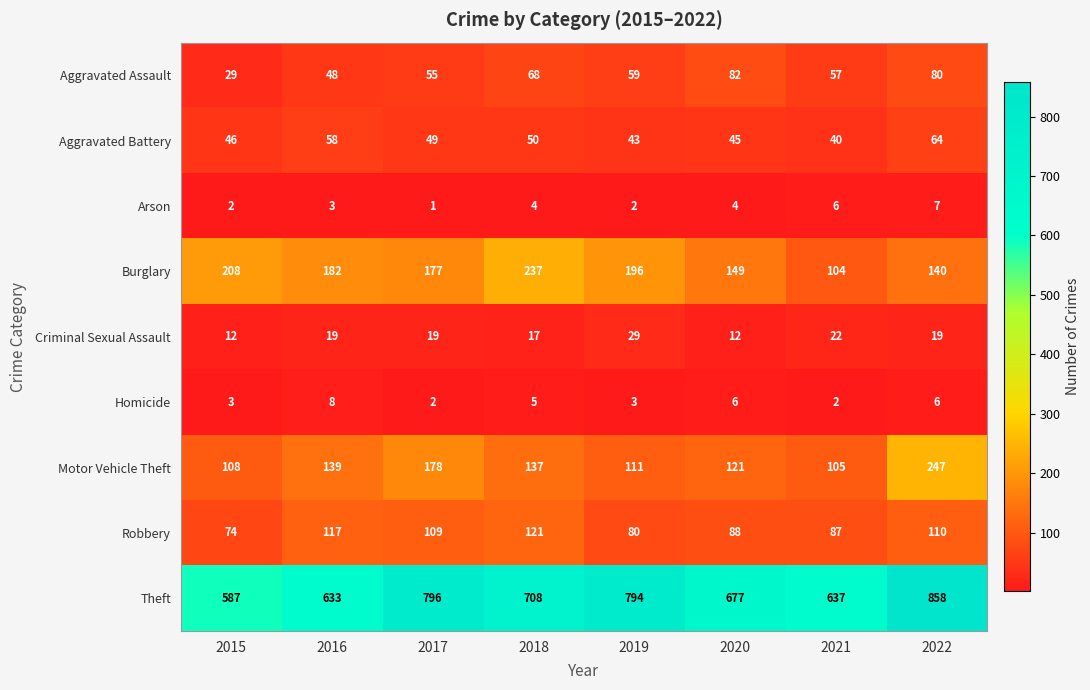

At which category is the sum across all series the highest?

2022